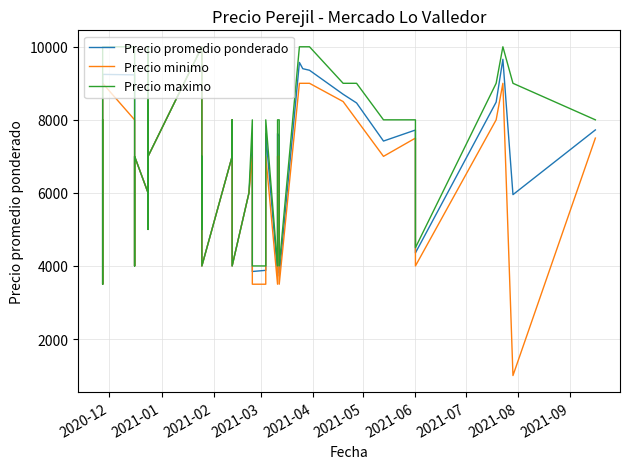

Reading left to right, transcribe all the data shown in this chart.

Precio promedio ponderado: 8000	3500	4000	9244	9231	4000	5000	7000	6000	8938	5000	7000	10000	5000	7000	4000	7000	8000	4000	6000	7294	3848	3880	7619	3806	7625	7556	3727	9571	9400	9357	8700	8462	7419	7721	4357	8485	9657	5952	7724
Precio minimo: 8000	3500	4000	9000	8000	4000	5000	7000	6000	8000	5000	7000	10000	5000	7000	4000	7000	8000	4000	6000	7000	3500	3500	7000	3500	7000	7000	3500	9000	9000	9000	8500	8000	7000	7500	4000	8000	9000	1000	7500
Precio maximo: 8000	3500	4000	10000	10000	4000	5000	7000	6000	10000	5000	7000	10000	5000	7000	4000	7000	8000	4000	6000	8000	4000	4000	8000	4000	8000	8000	4000	10000	10000	10000	9000	9000	8000	8000	4500	9000	10000	9000	8000